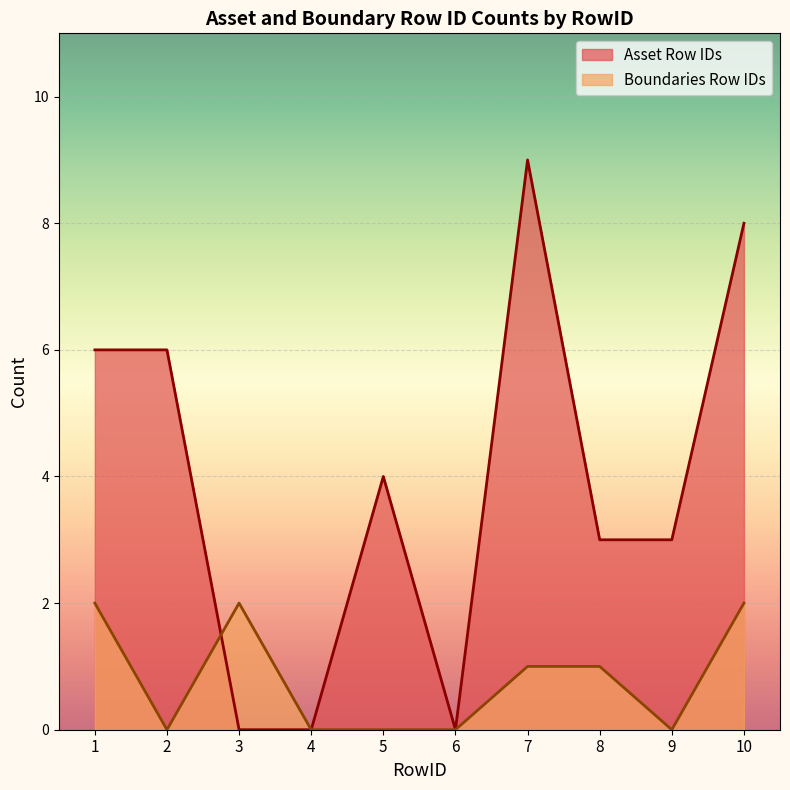

Between 9 and 5, which is larger?

5